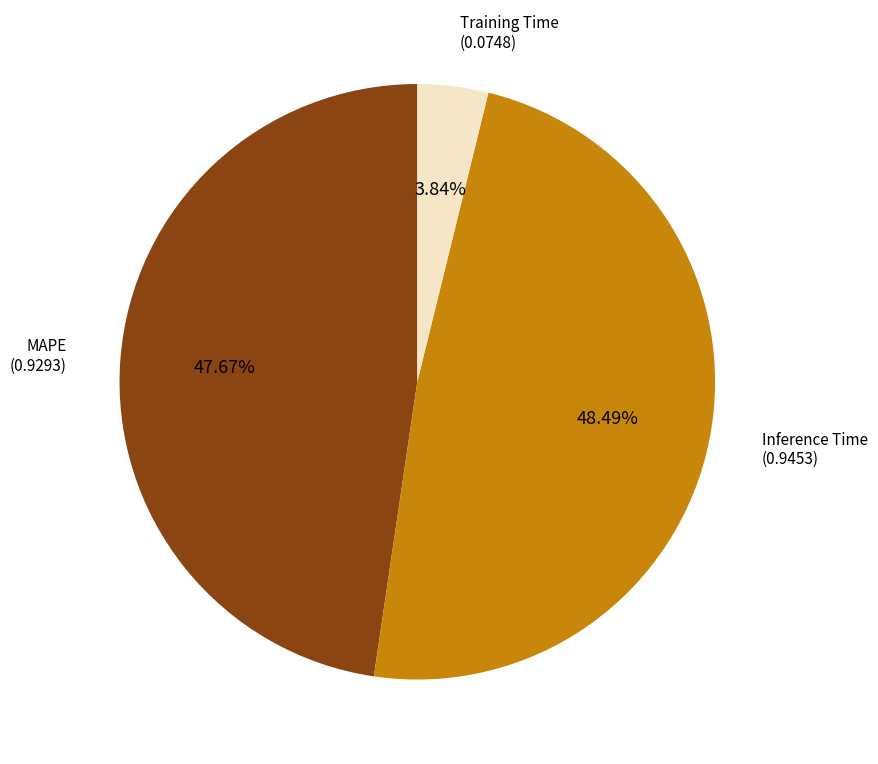

Is there any slice that represents more than half of the pie?

No